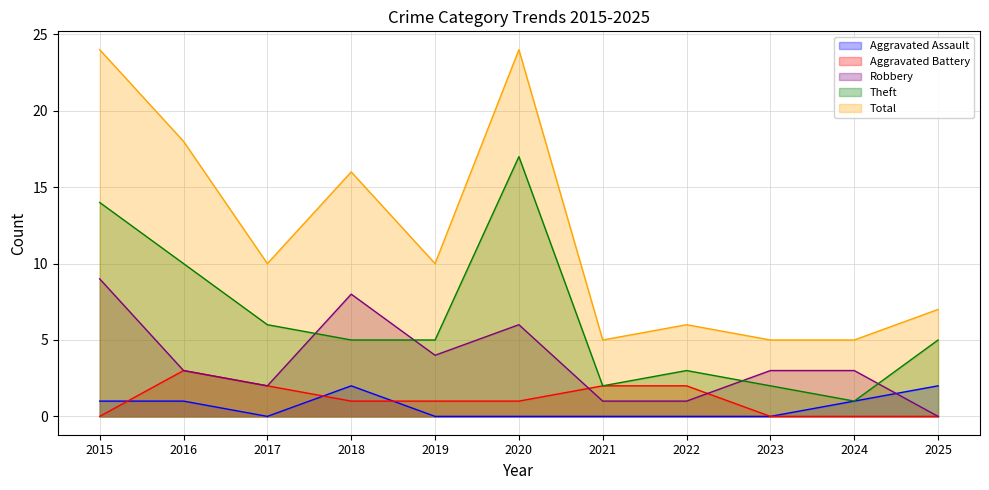

Is it true that Total equals 10 at 2017?

True